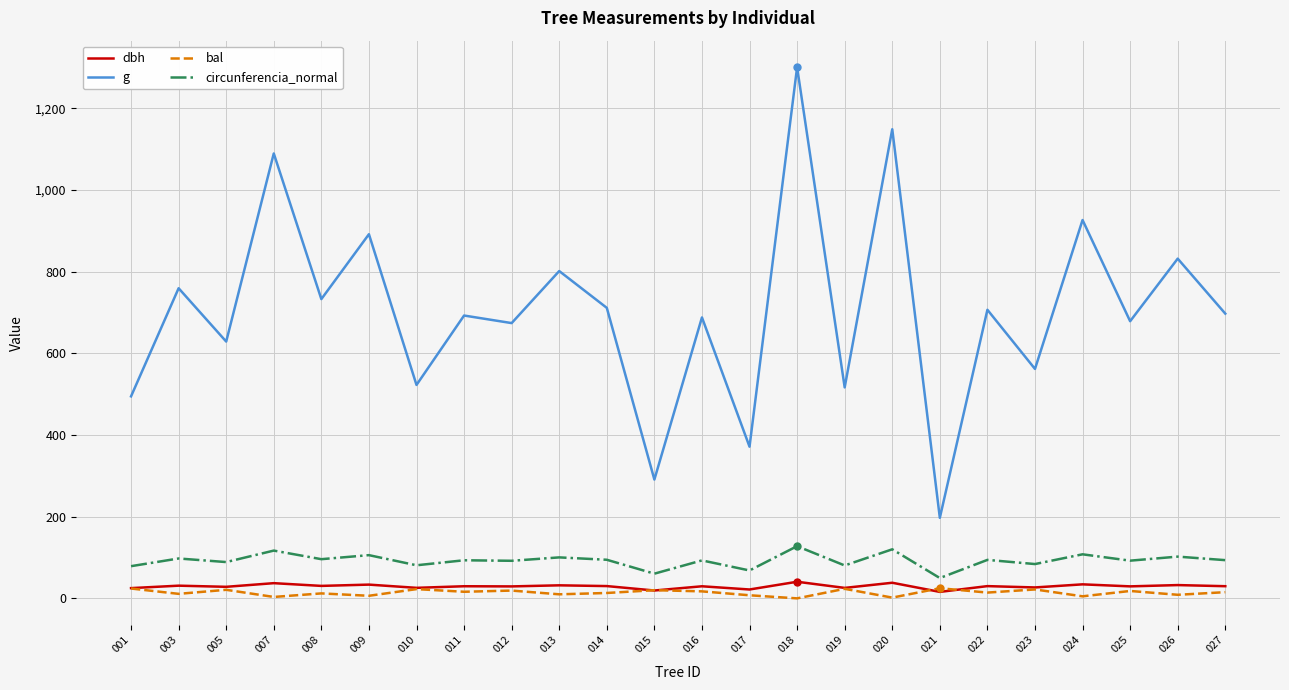

What is the highest value of the g series?

1301.0